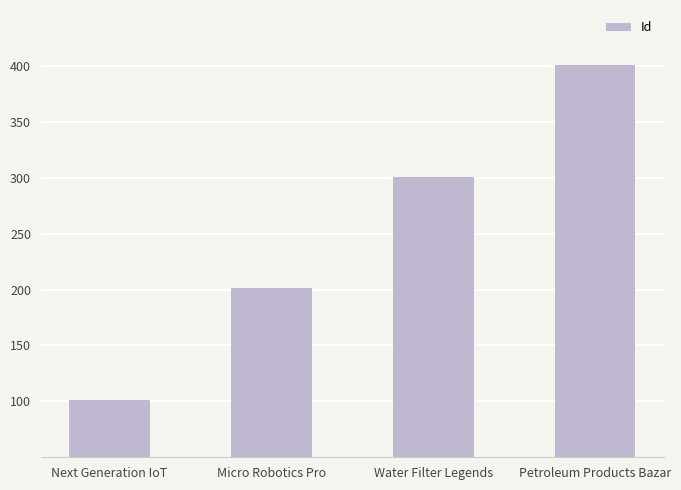

Which category has the highest value across all series?

Petroleum Products Bazar